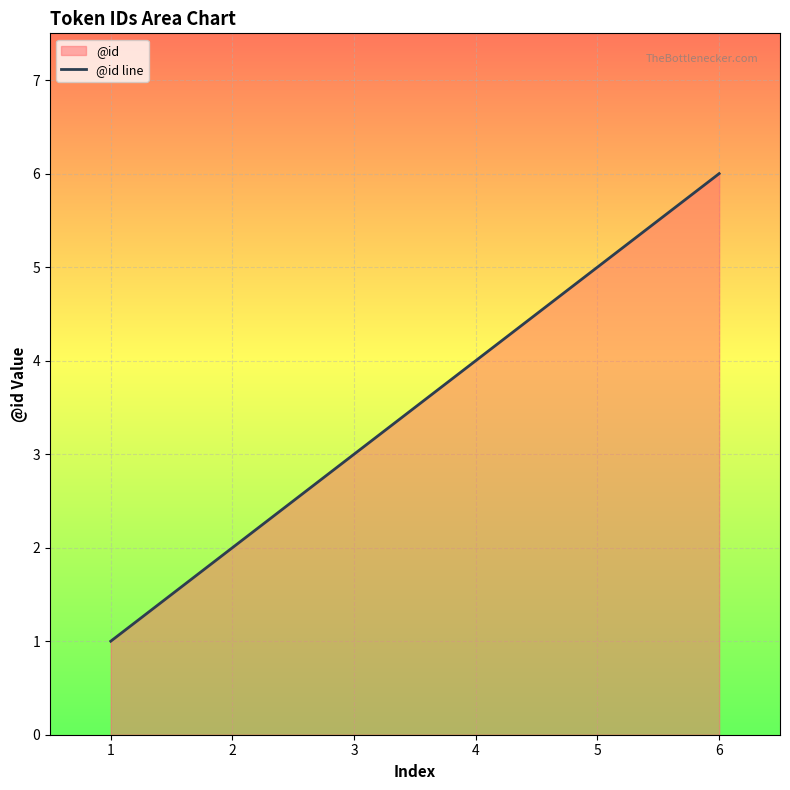

How many data points are above 4?

2